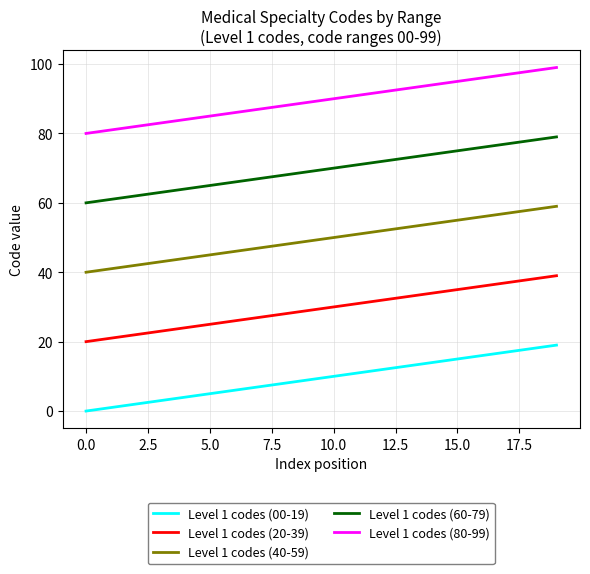

Rank the series by their average value, from highest to lowest.

Level 1 codes (80-99), Level 1 codes (60-79), Level 1 codes (40-59), Level 1 codes (20-39), Level 1 codes (00-19)